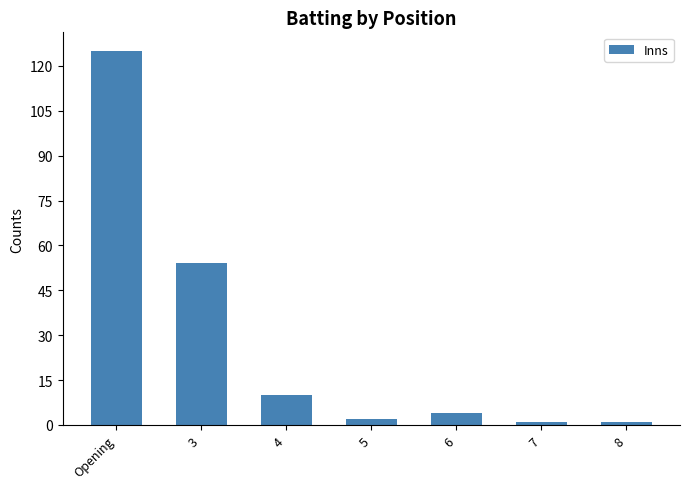

What is the average value?

28